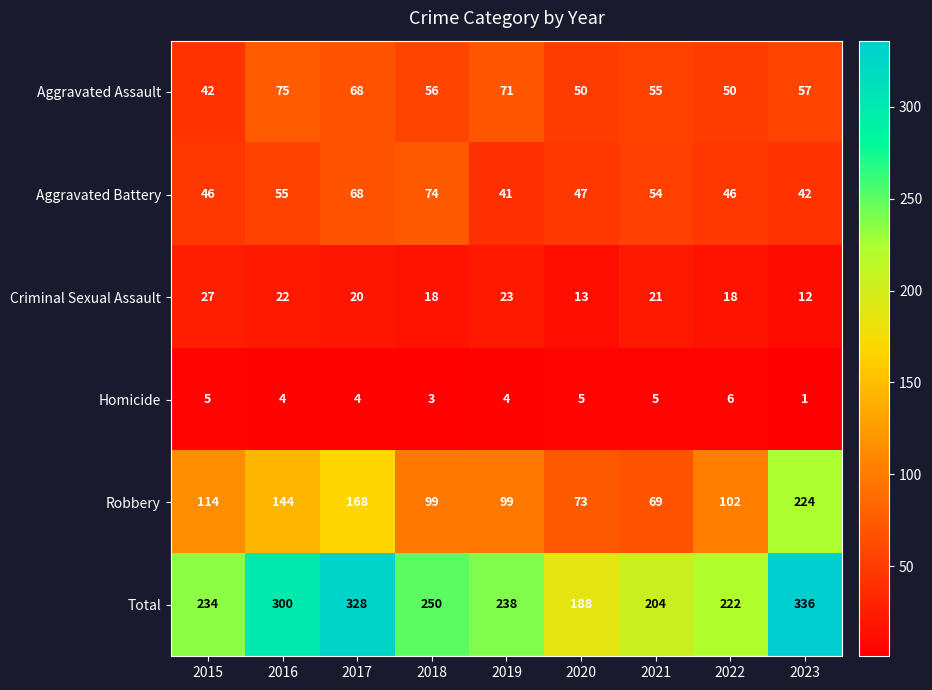

At 2023, list the series in order from smallest to largest.

Homicide, Criminal Sexual Assault, Aggravated Battery, Aggravated Assault, Robbery, Total